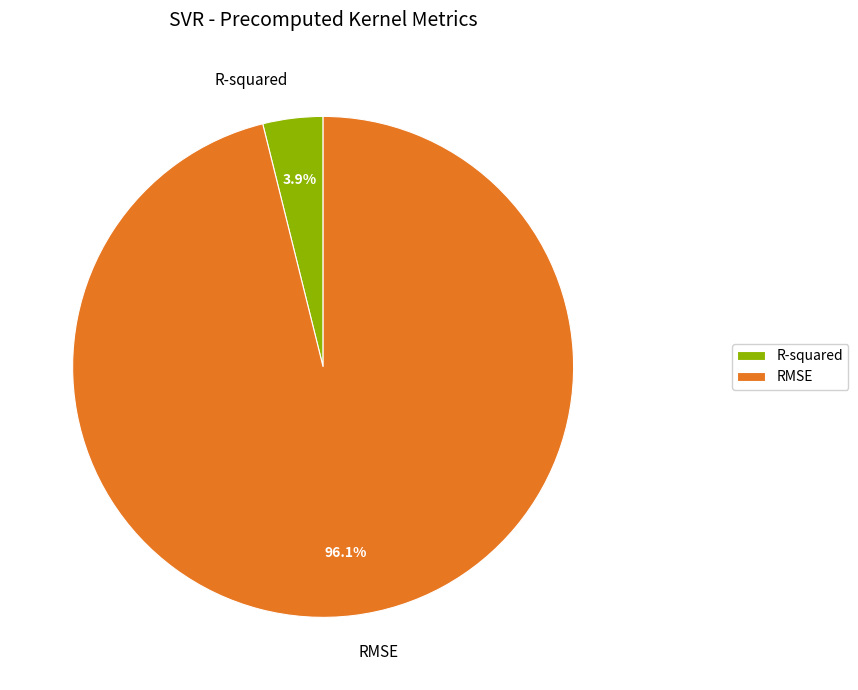

Is it true that RMSE is 96% of the pie?

True